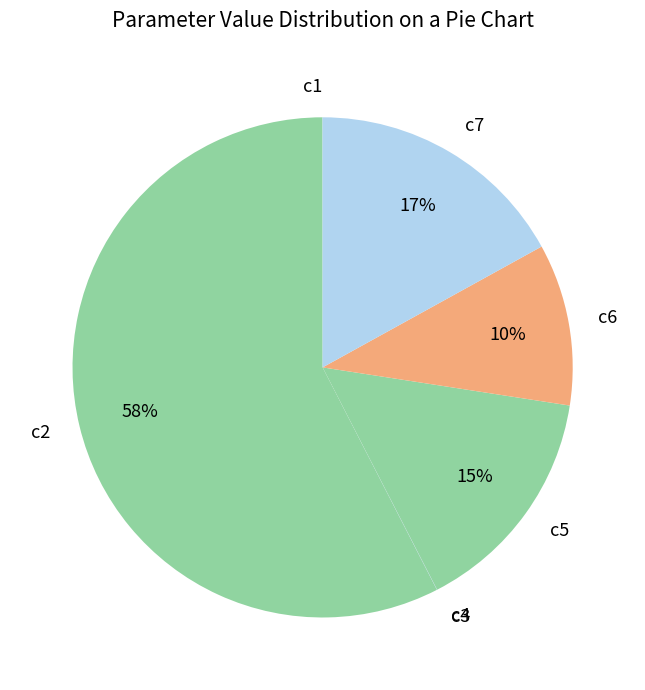

Which slice is the largest?

c2